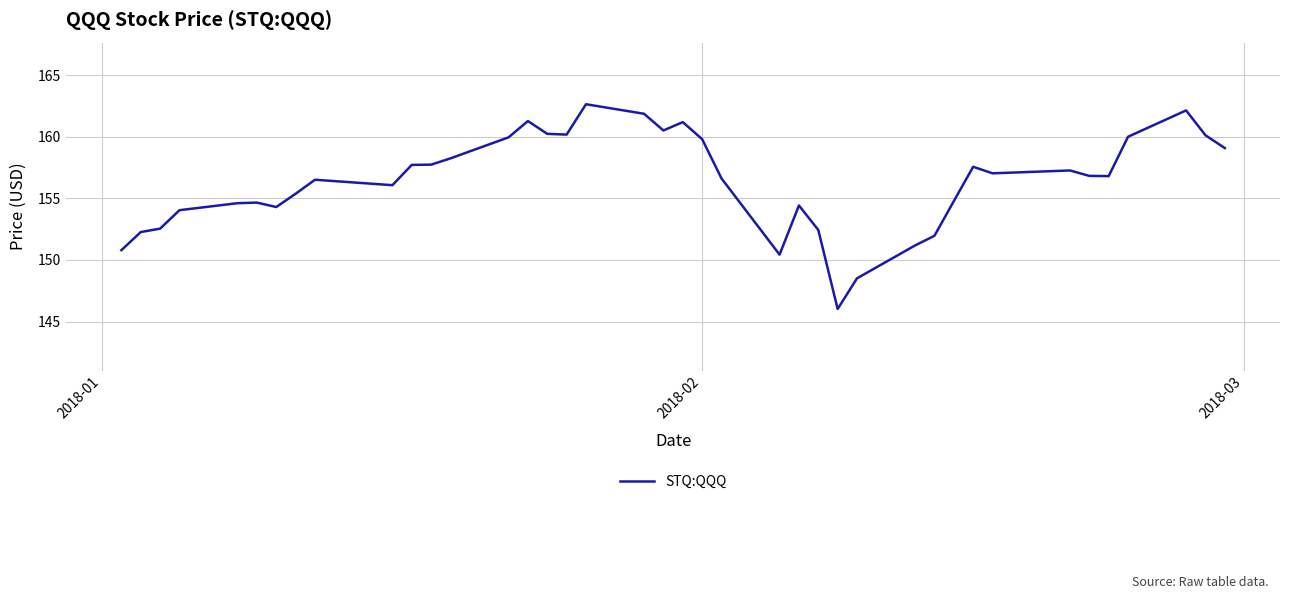

What is the maximum value shown in the chart?

162.6